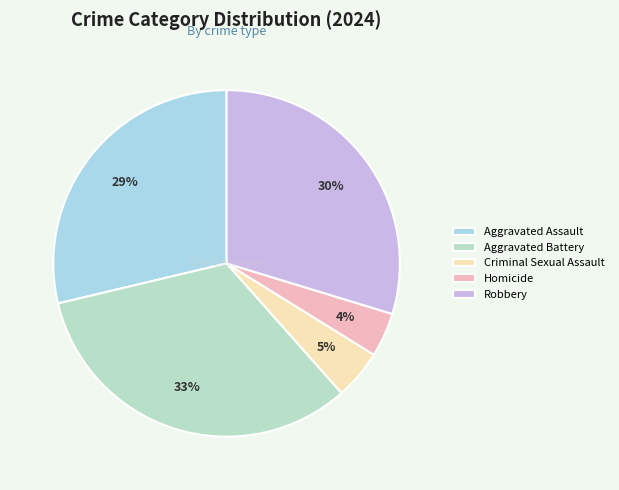

To the nearest percent, what is the average slice percentage?

20%